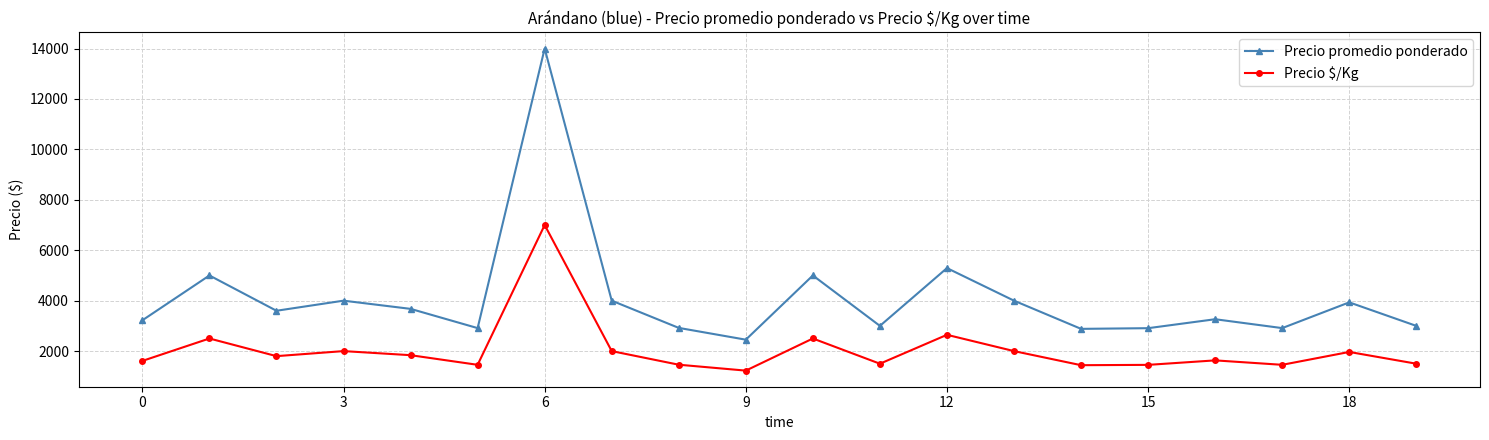

List the series in order of their overall mean, lowest first.

Precio $/Kg, Precio promedio ponderado